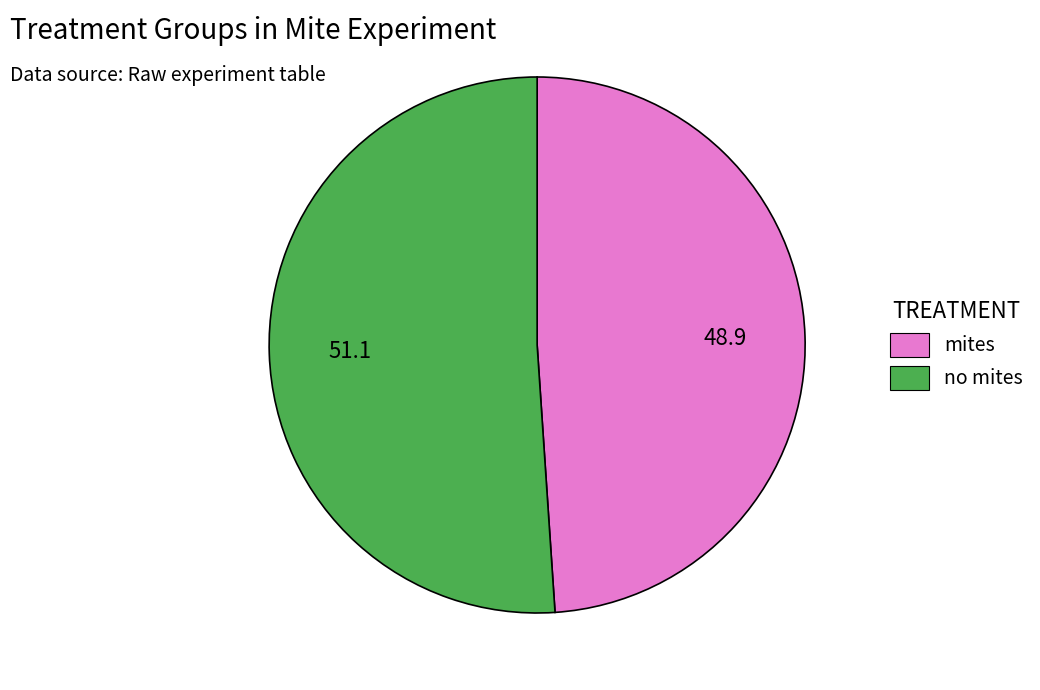

Rank the categories by value from lowest to highest.

mites, no mites